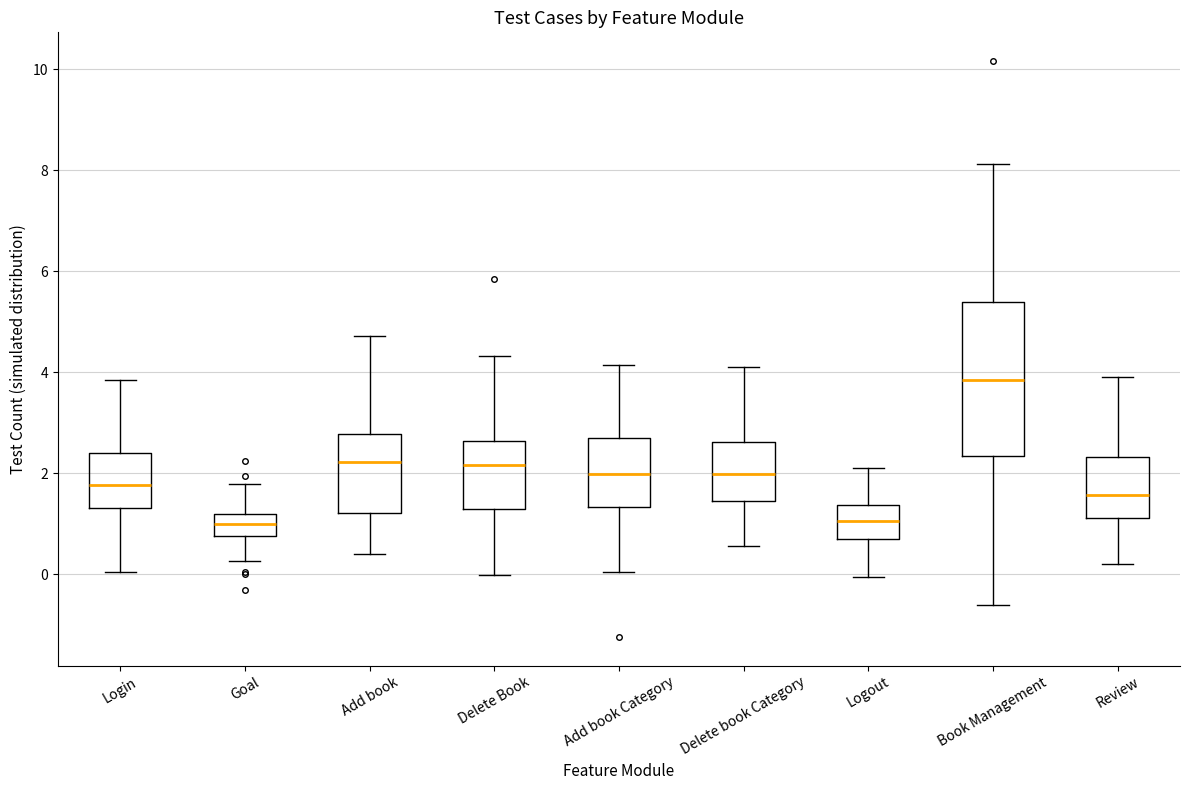

Where does the median line of the box for Delete Book sit on the y-axis? The values are not printed on the chart, so give them approximately, as read against the axis.

2.2